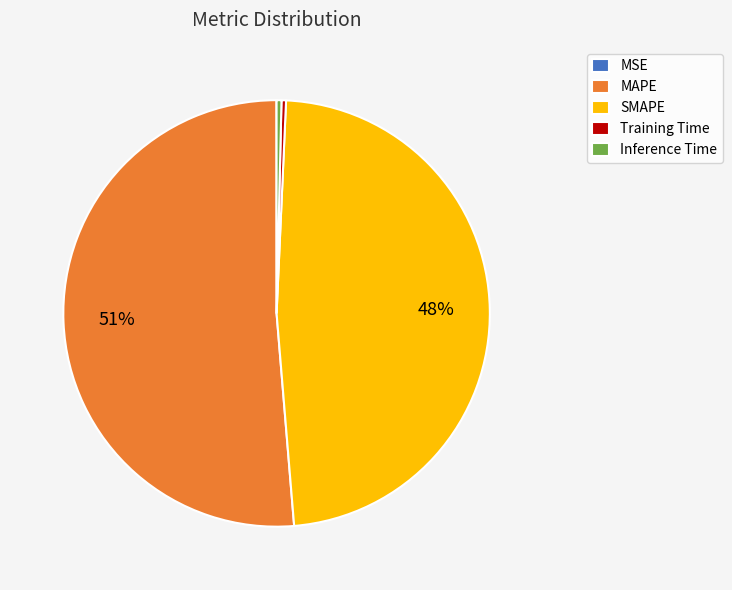

To the nearest percent, what is the average slice percentage?

20%